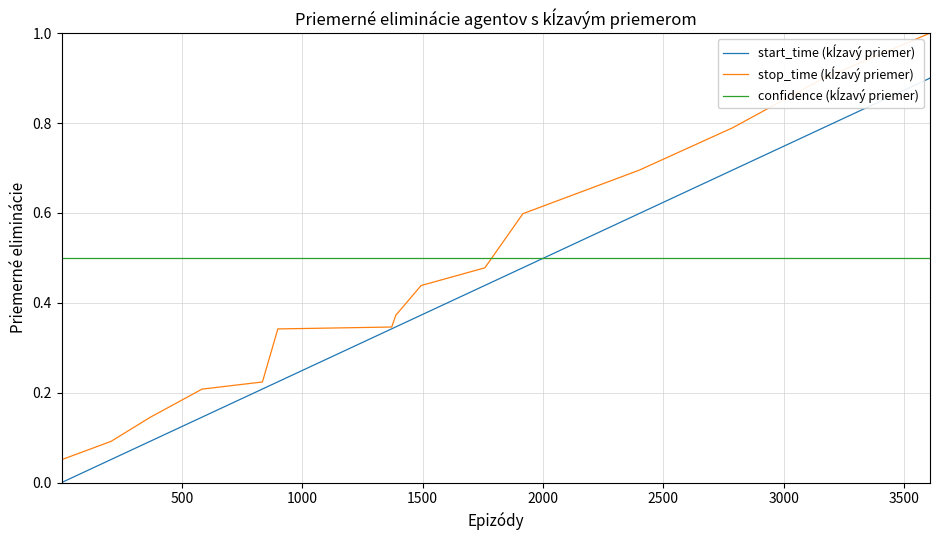

Is this an area chart (filled region under the line)?

No